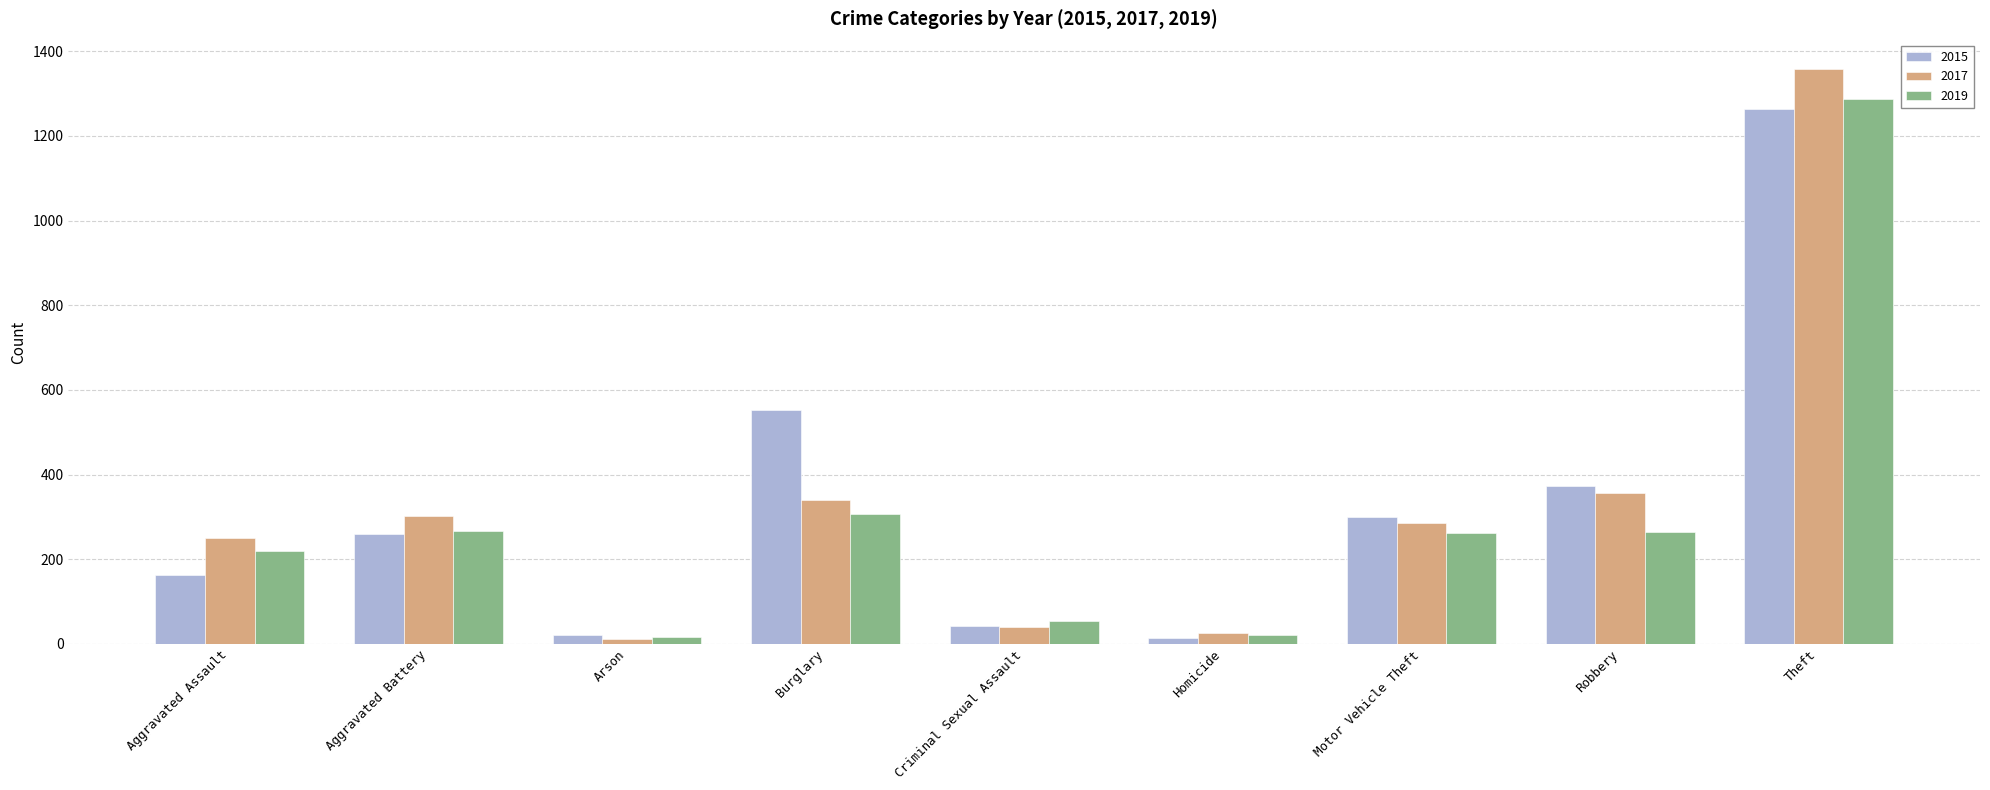

What is the total value across all series at Criminal Sexual Assault?

138